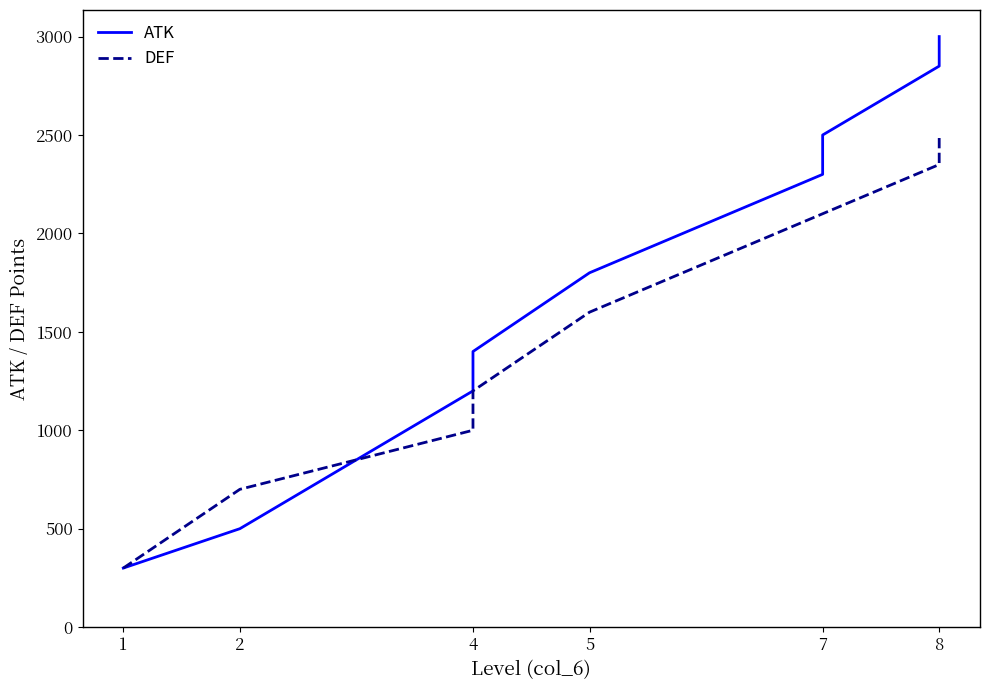

At which label does DEF reach its minimum?

1